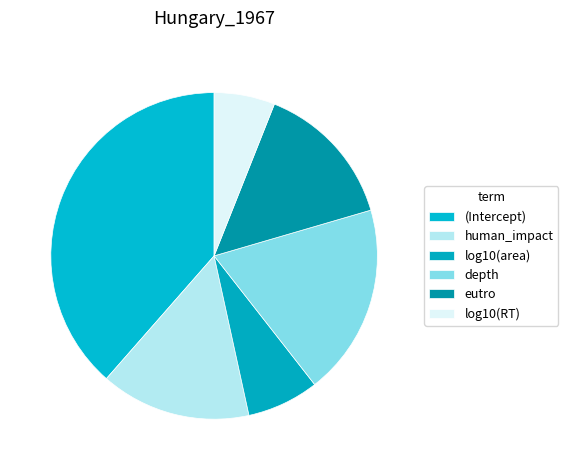

To the nearest percent, what is the average slice percentage?

17%